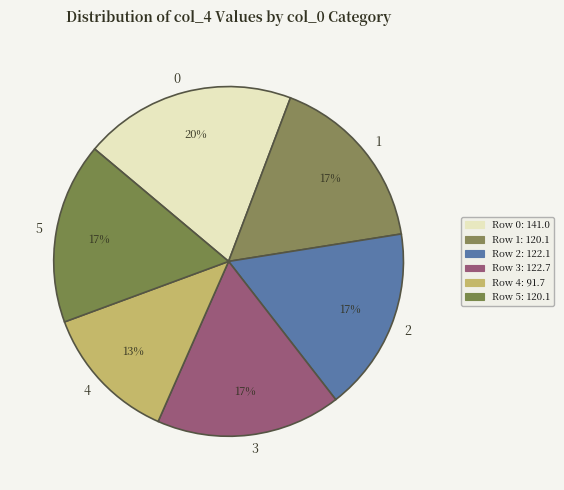

Which slice is the smallest?

4